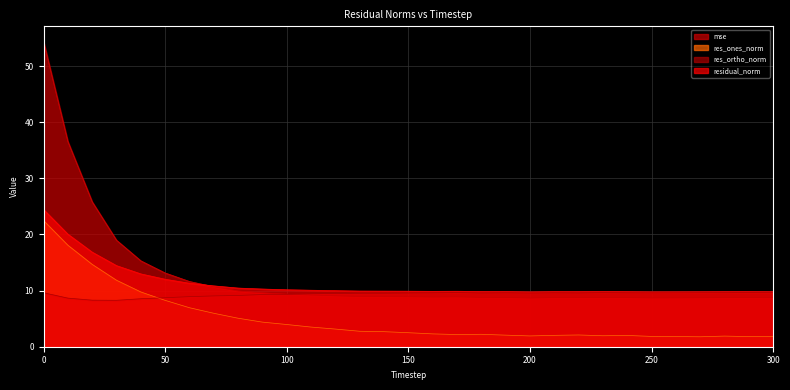

What is the greatest value displayed?

54.4